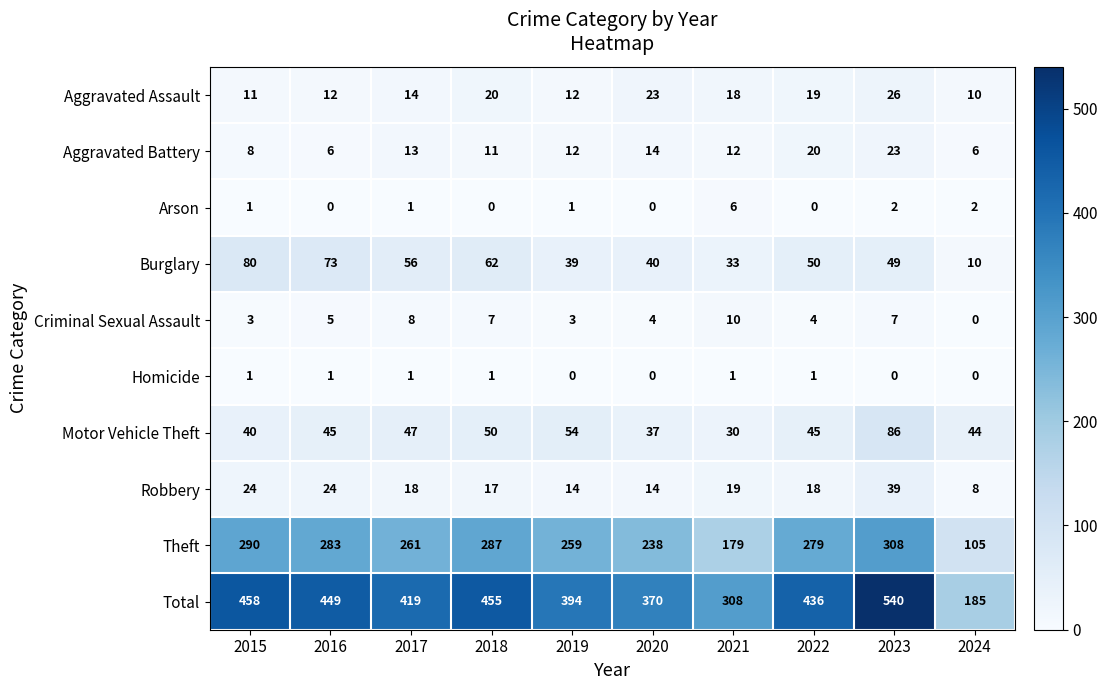

At which label is Theft closest to 206?

2021